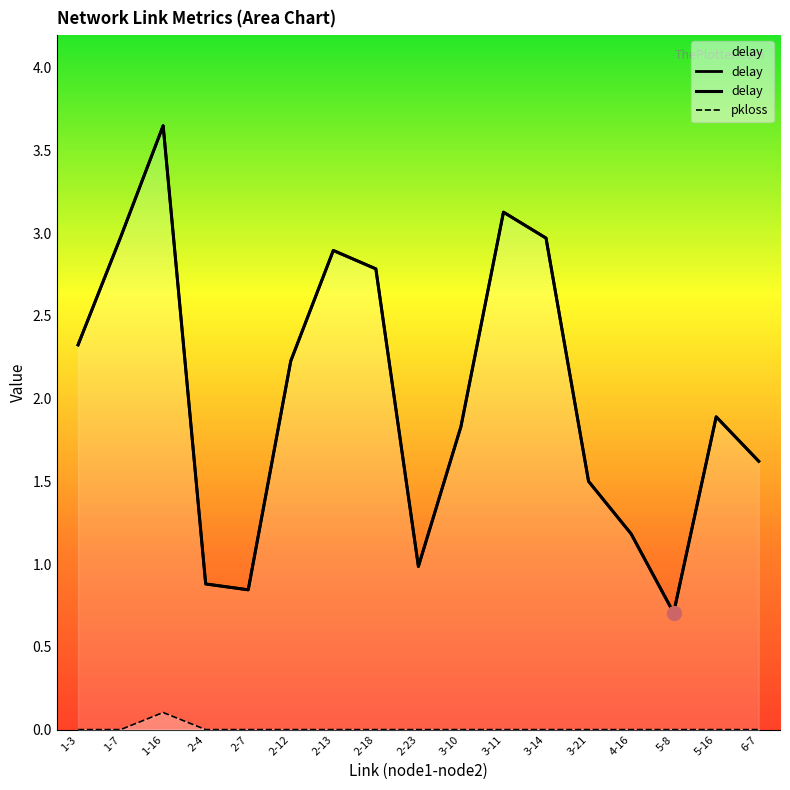

How many values in the delay series are below 1?

4